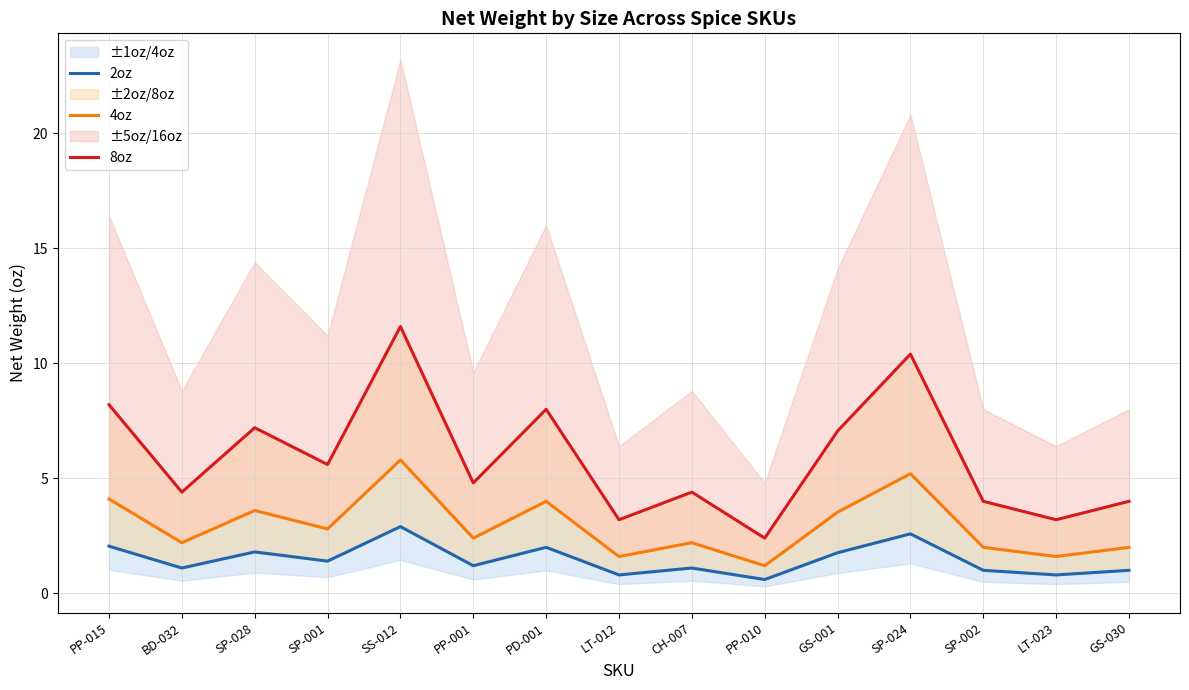

Rank the categories by 8oz value from lowest to highest.

PP-010, LT-012, LT-023, SP-002, GS-030, BD-032, CH-007, PP-001, SP-001, GS-001, SP-028, PD-001, PP-015, SP-024, SS-012